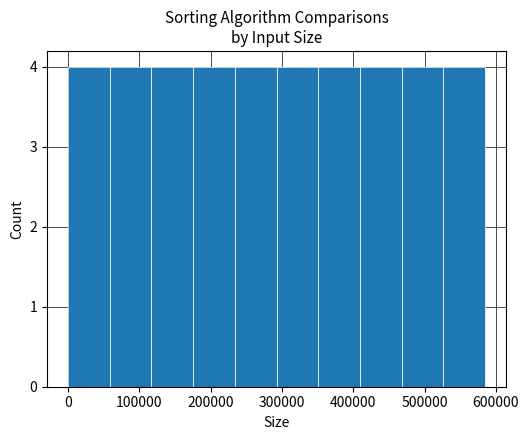

What is the height of the bar covering 350000 to 410000 on the x-axis? Neither the bar edges nor the heights are printed on the chart, so give them approximately, as read against the axes.

4